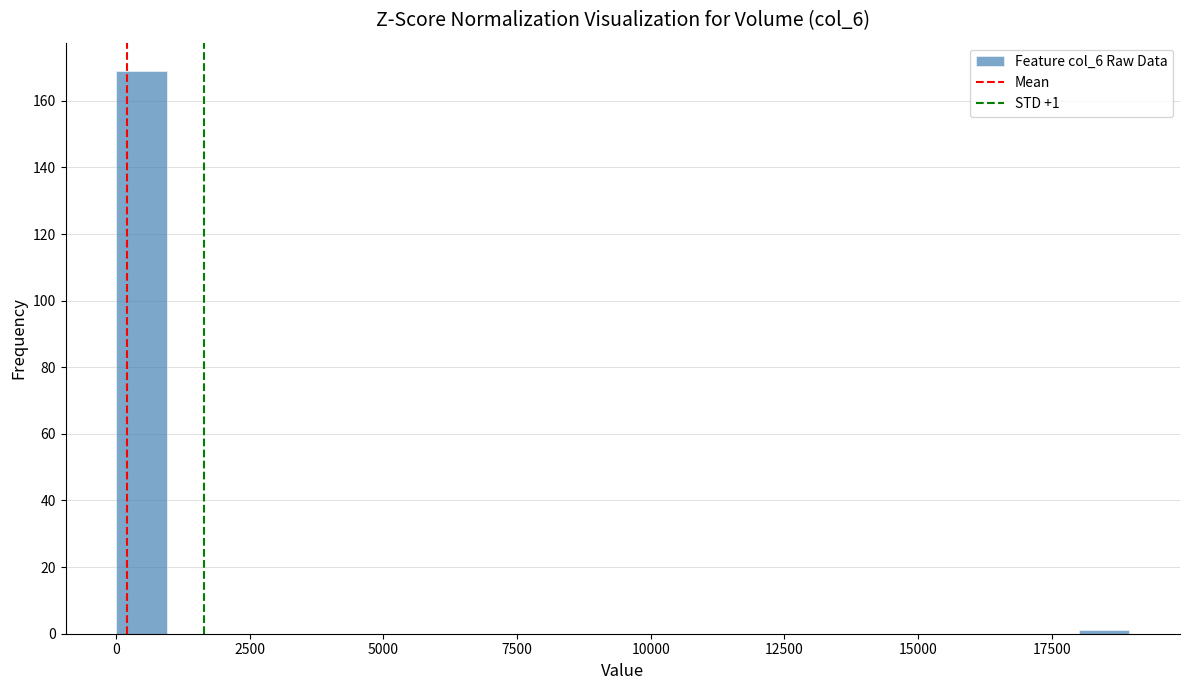

Read against the x-axis, roughly where is the centre of the tallest bar?

500